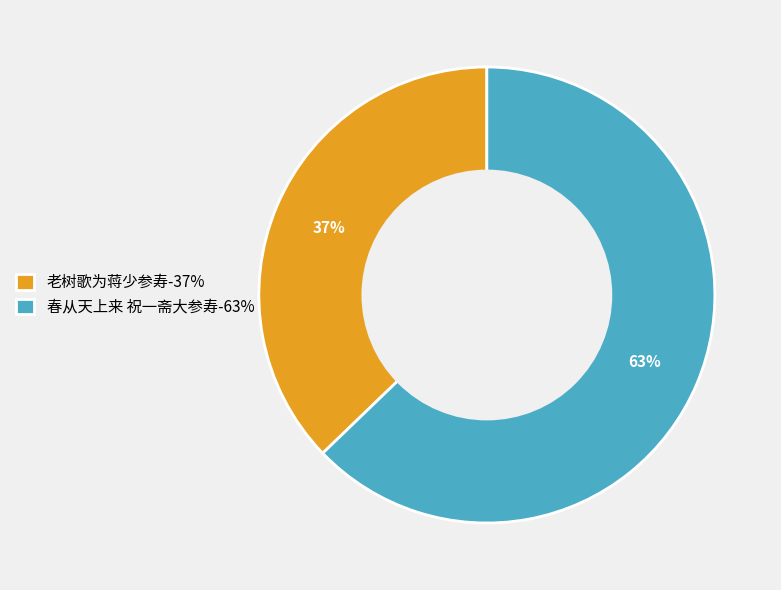

Approximately how many times larger is the value at 春从天上来 祝一斋大参寿-63% compared to 老树歌为蒋少参寿-37%?

1.7